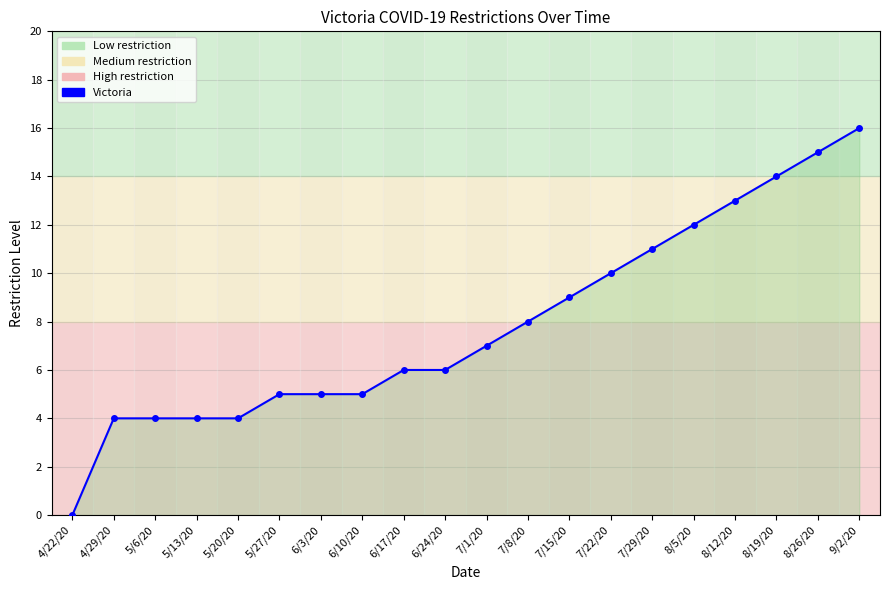

What is the sum of the values at 9/2/20 and 7/1/20?

23